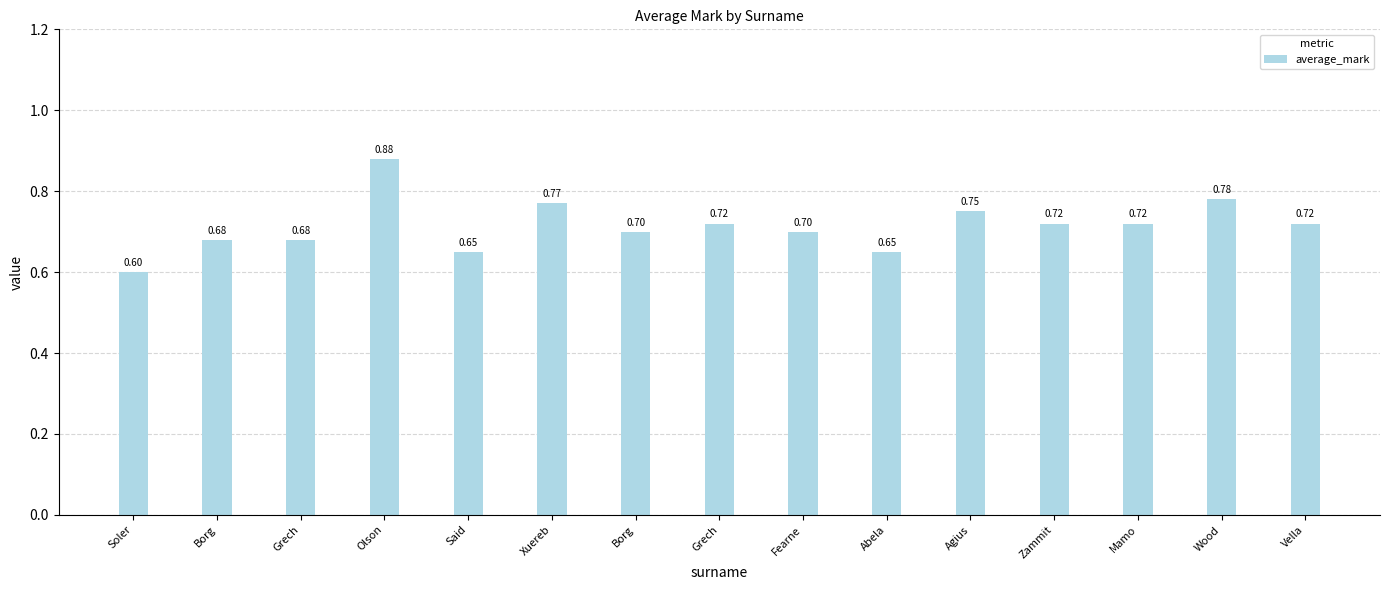

What is the minimum value shown in the chart?

0.6